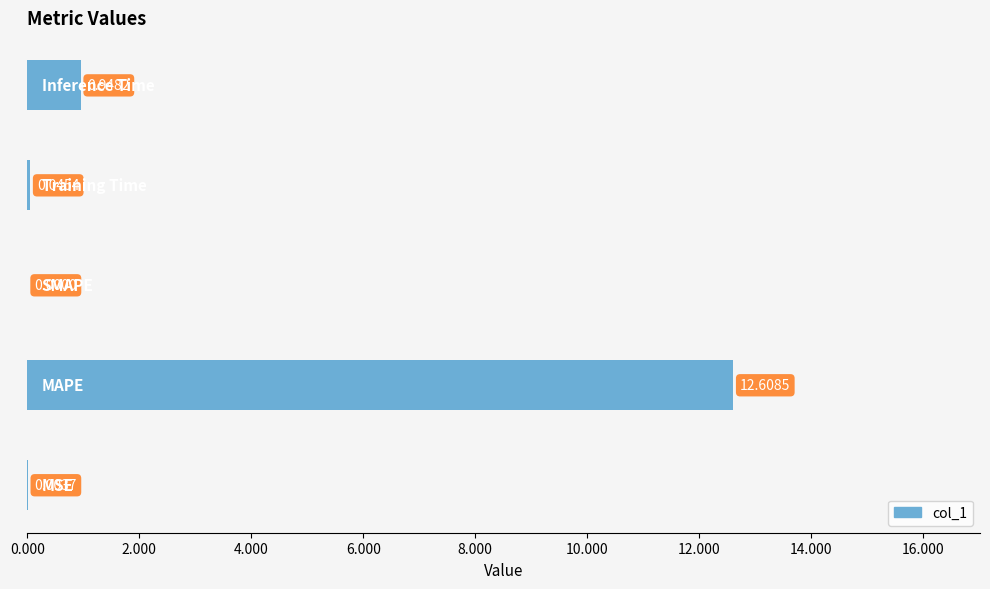

What is the sum of all values?

13.6